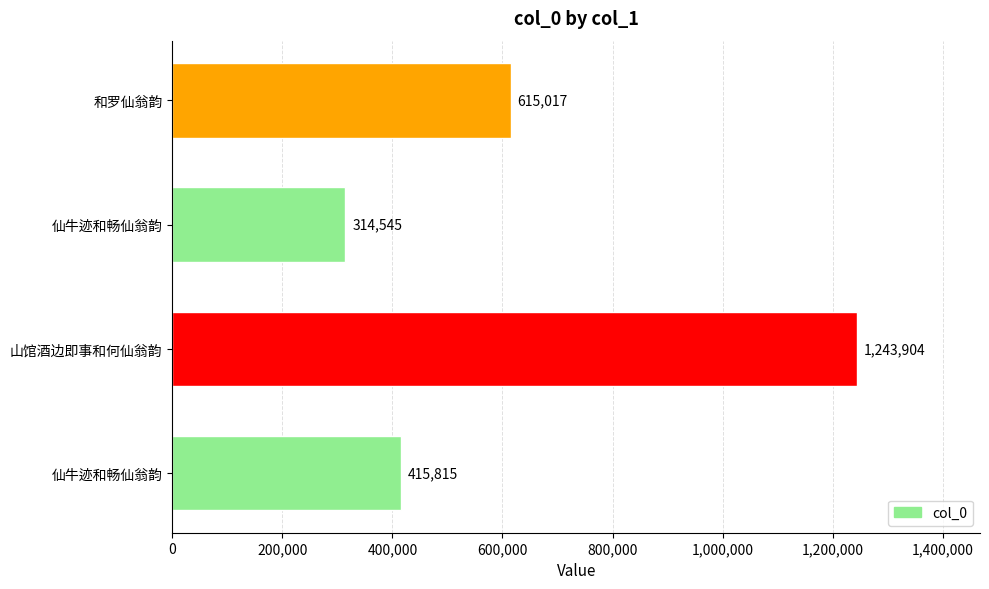

How many data points are less than 615017?

2